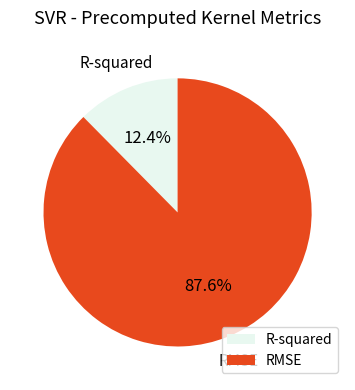

To the nearest percent, what portion does RMSE represent?

88%